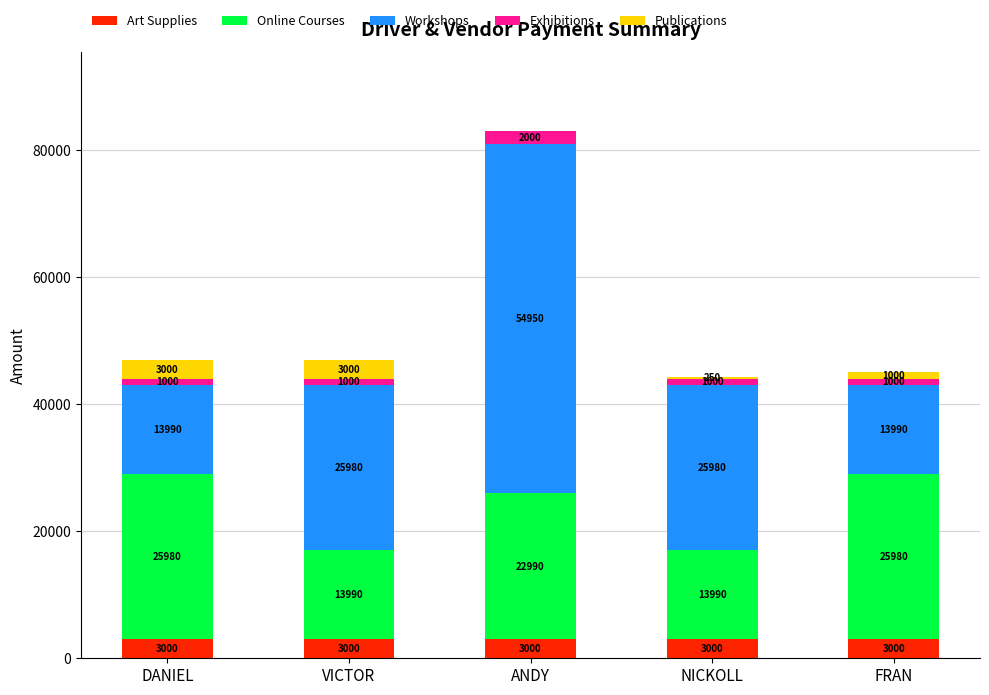

How many series are shown in this chart?

5